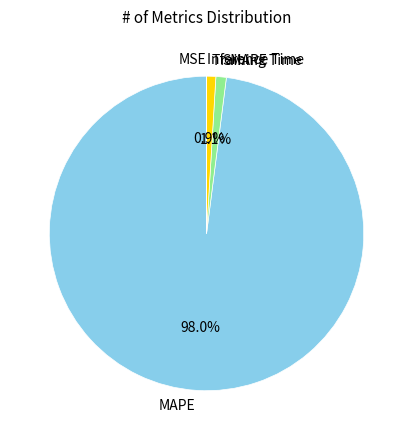

What is the total percentage of SMAPE and Training Time?

2.0%